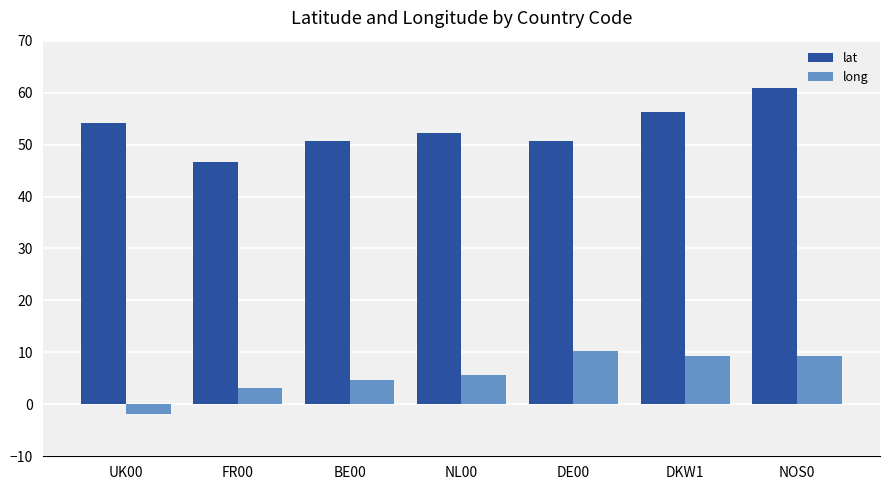

What is the label of the 1st bar from the left?

UK00